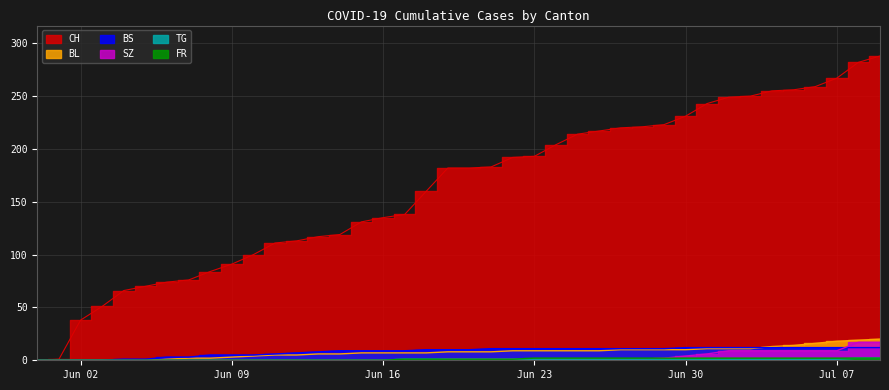

Read the BS value at 2020-06-10.

5